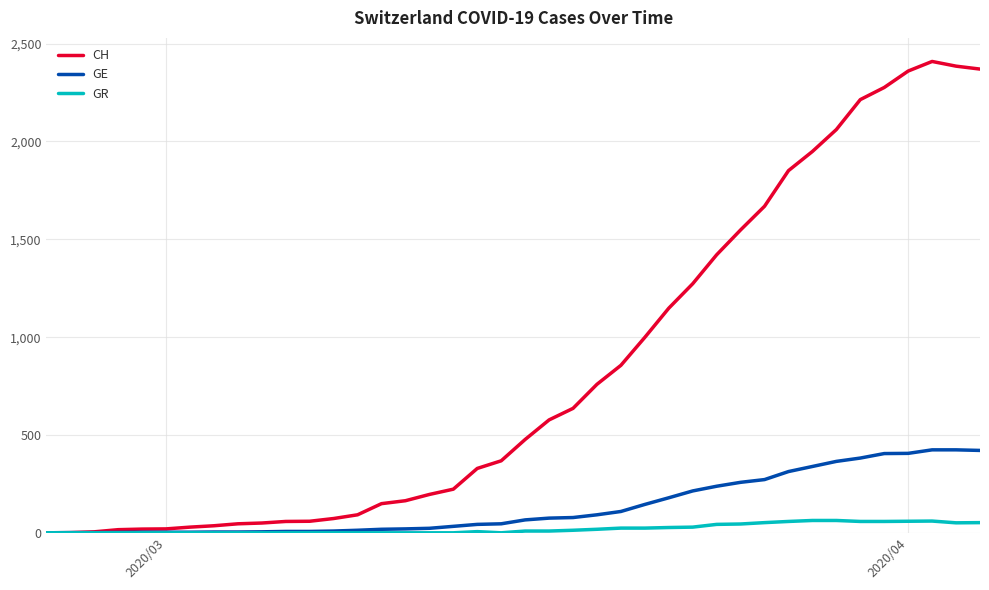

Rank the series by their maximum value, from highest to lowest.

CH, GE, GR